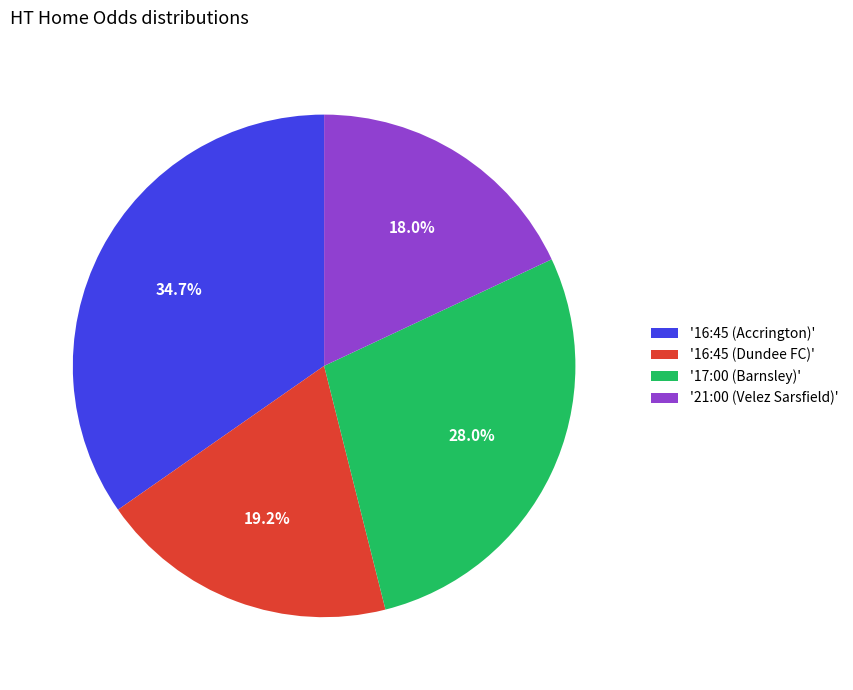

What is the largest slice in the pie chart?

'16:45 (Accrington)'